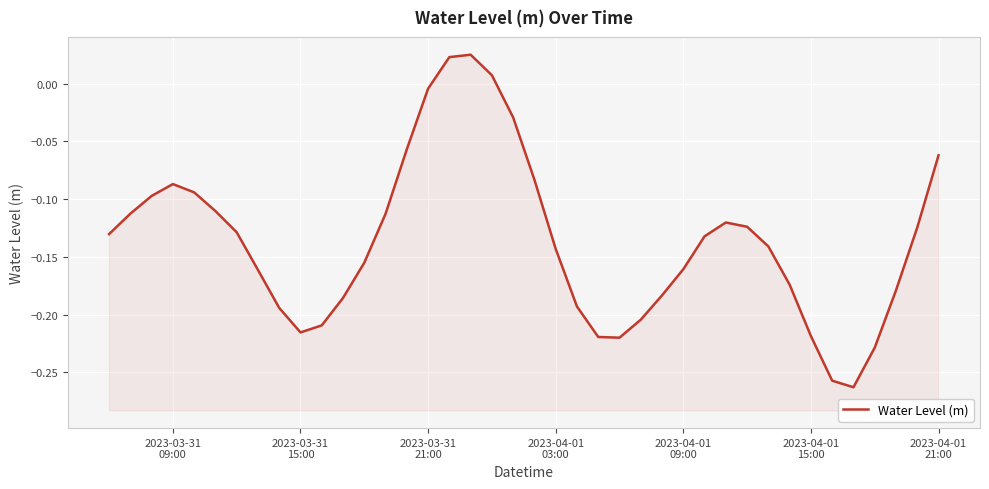

True or false: the data shows -0.2 at 35.

False